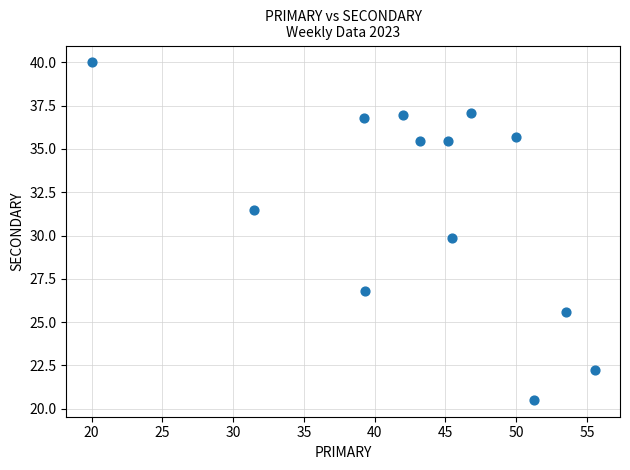

What is the range of X values (max minus min)?

35.6